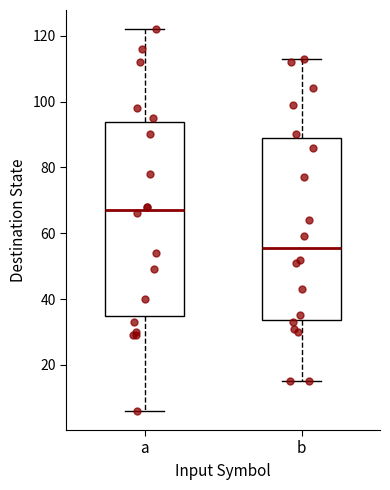

Reading left to right, transcribe this box plot: for each box, give where its median line is, the range the box spans, and where its two whiskers end, as read against the y-axis. The values are not printed on the chart, so give them approximately, as read against the axis.

a: median 68, box 34 to 94, whiskers 6 to 122
b: median 56, box 34 to 90, whiskers 16 to 114